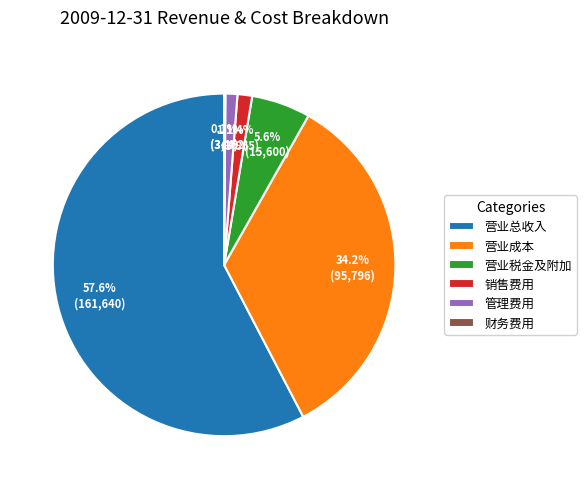

Which category has the biggest portion of the pie?

营业总收入